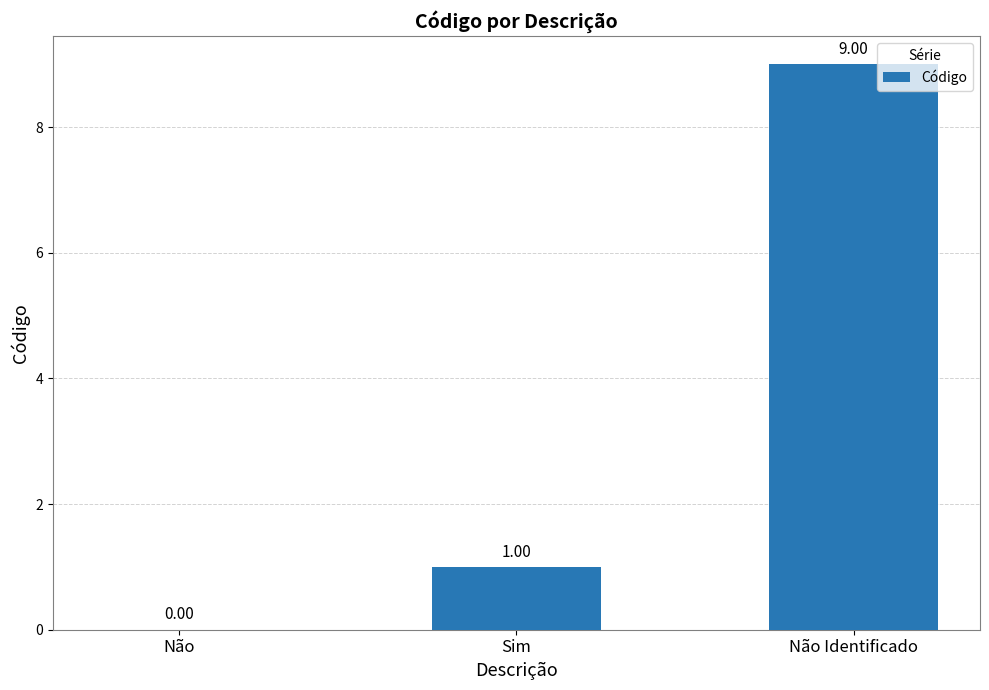

Approximately how many times larger is the value at Não Identificado compared to Sim?

9.0